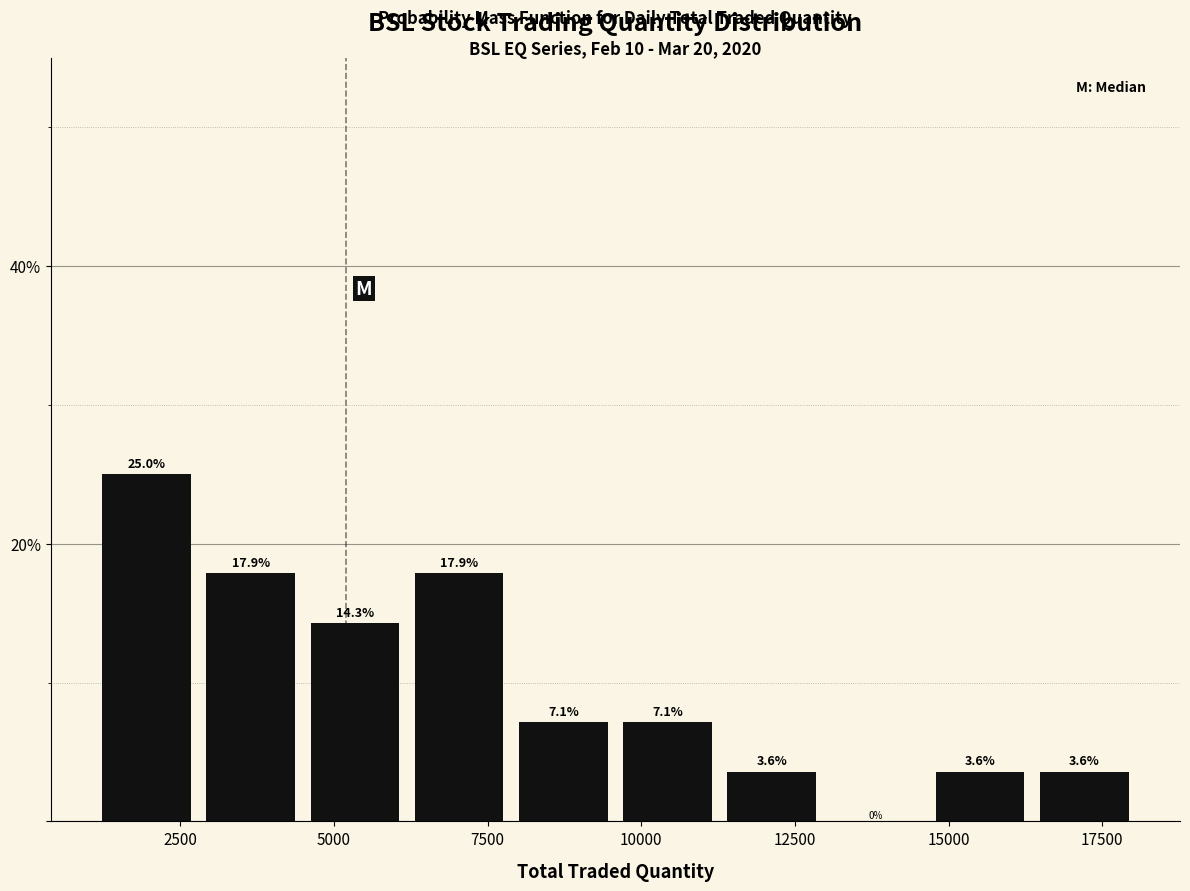

Read against the x-axis, roughly where is the centre of the tallest bar?

2000